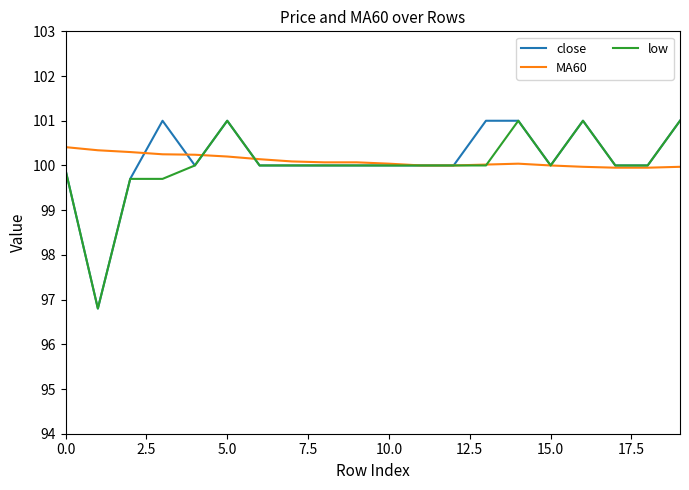

What is the highest value of the MA60 series?

100.4